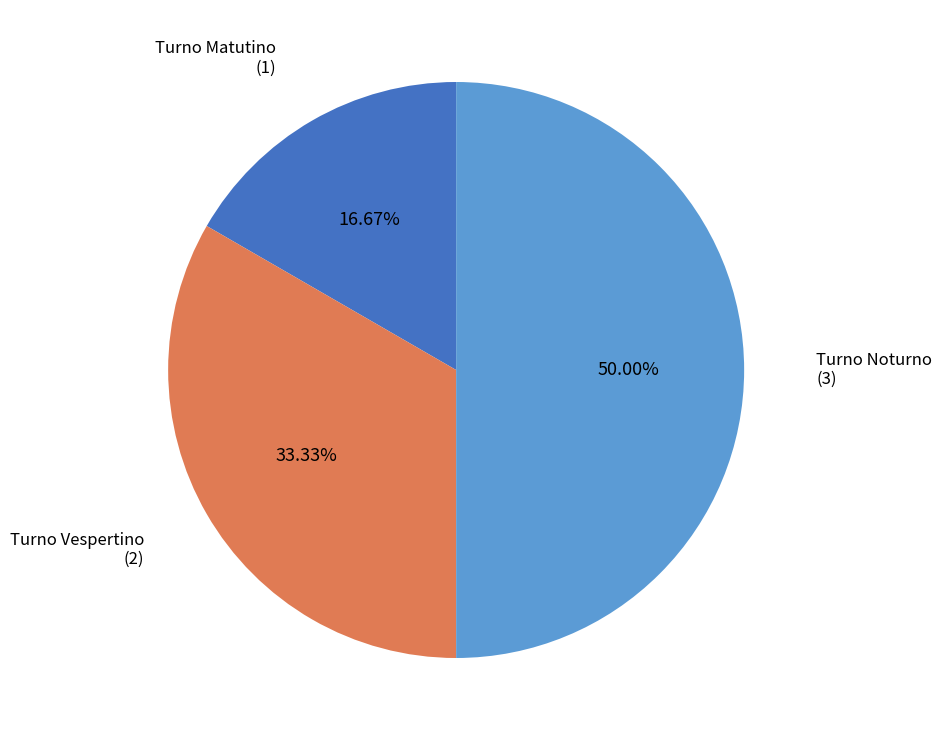

Which slice is the largest?

Turno Noturno